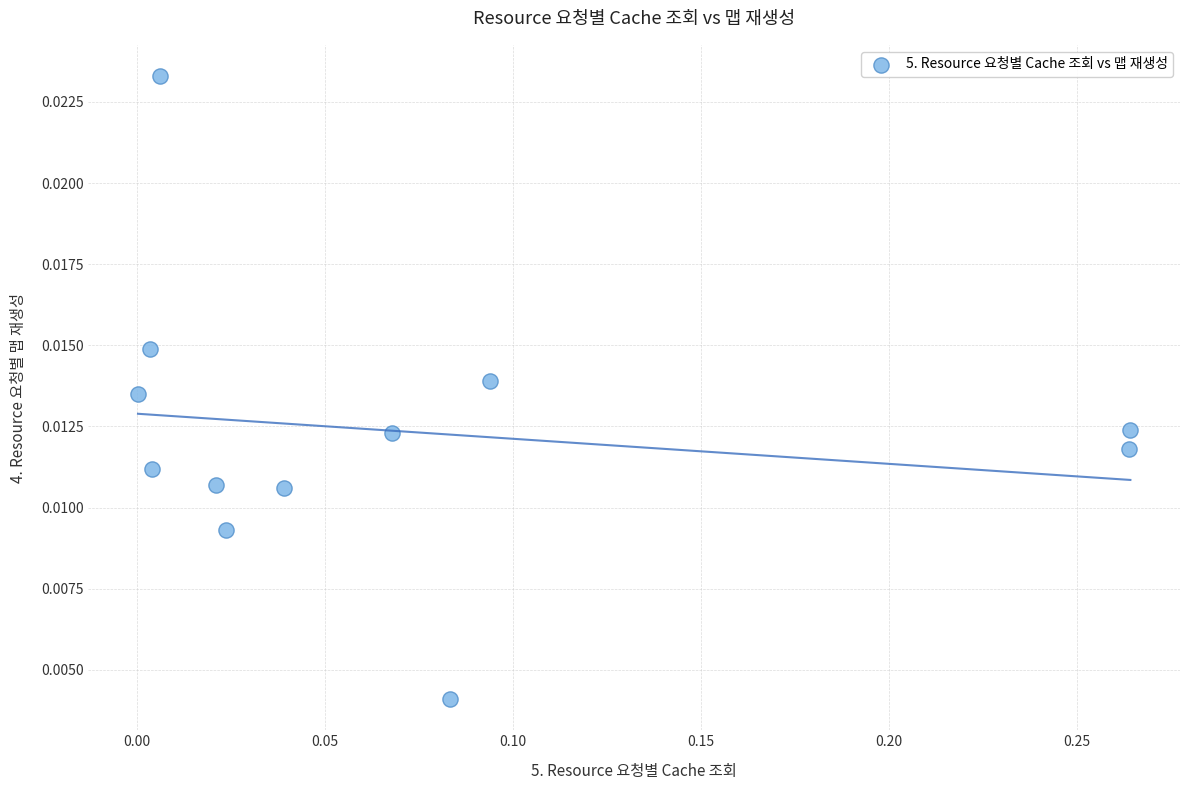

What is the range of X values (max minus min)?

0.3